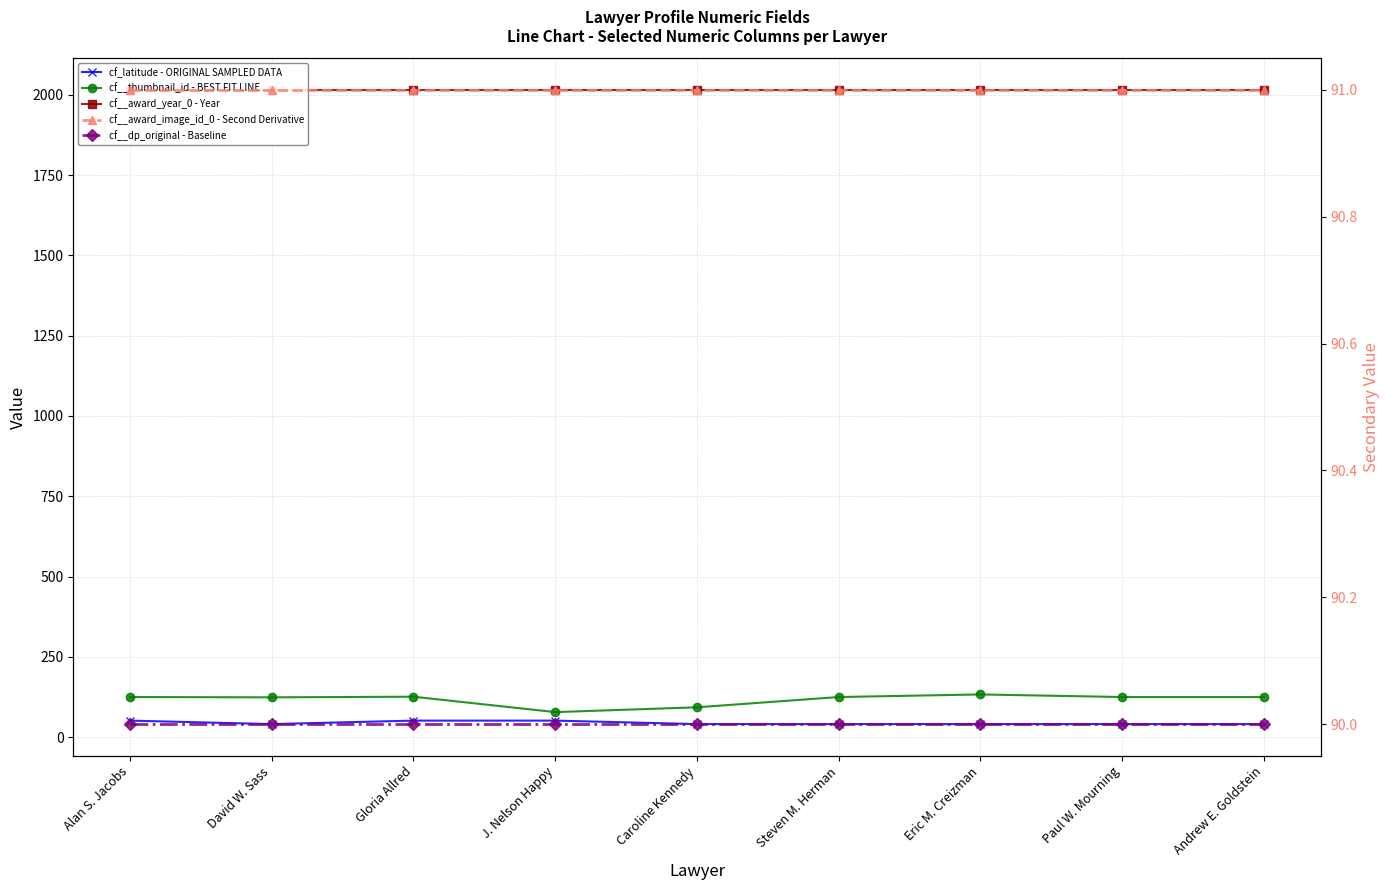

How many intersections are there between cf__thumbnail_id - BEST FIT LINE and cf__award_image_id_0 - Second Derivative?

2